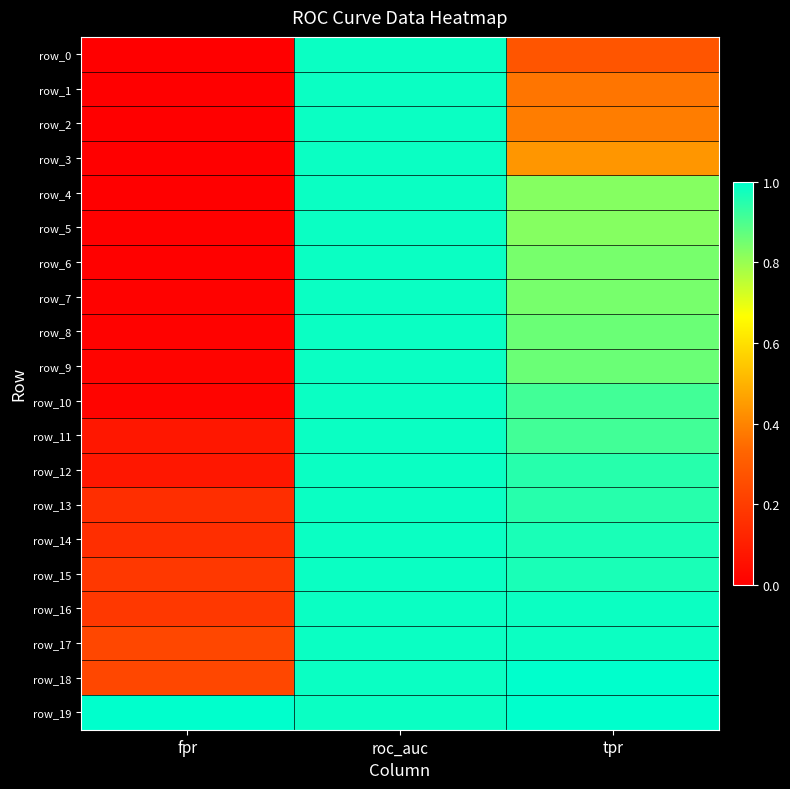

How many categories are shown in the chart?

3